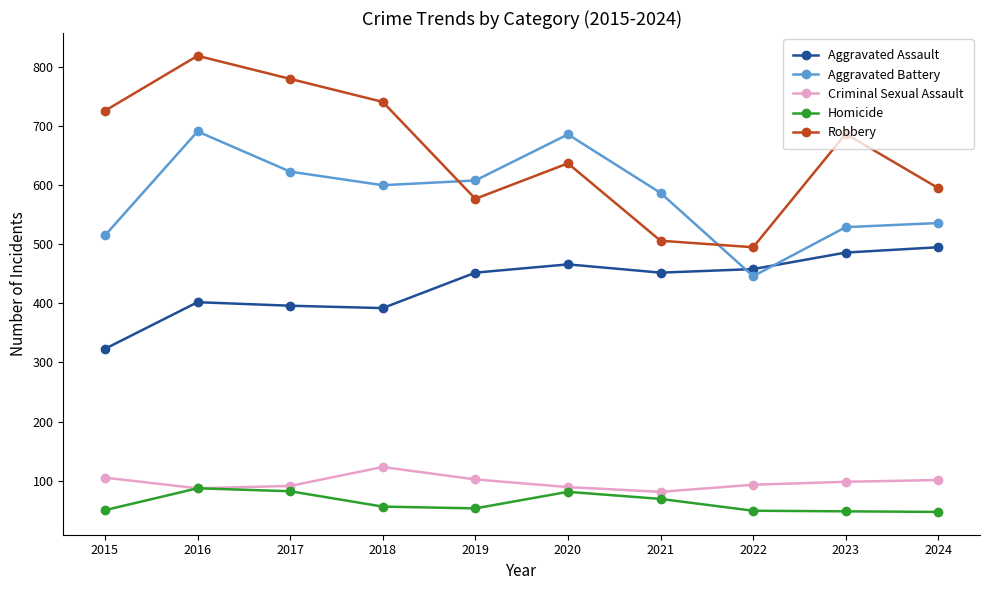

Rank the series by their maximum value, from lowest to highest.

Homicide, Criminal Sexual Assault, Aggravated Assault, Aggravated Battery, Robbery